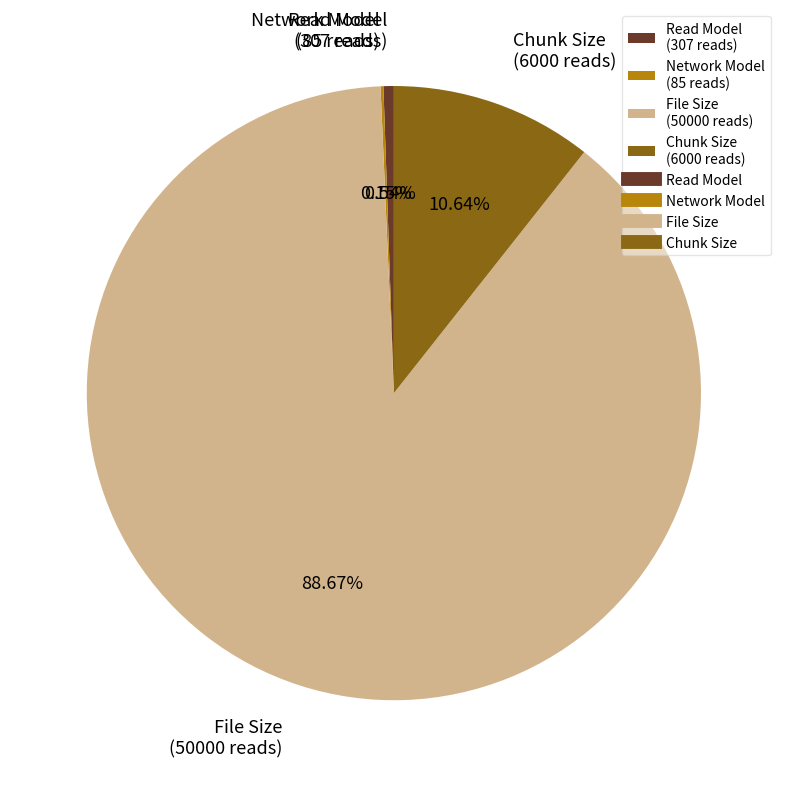

What percentage is the File Size slice, to the nearest percent?

89%